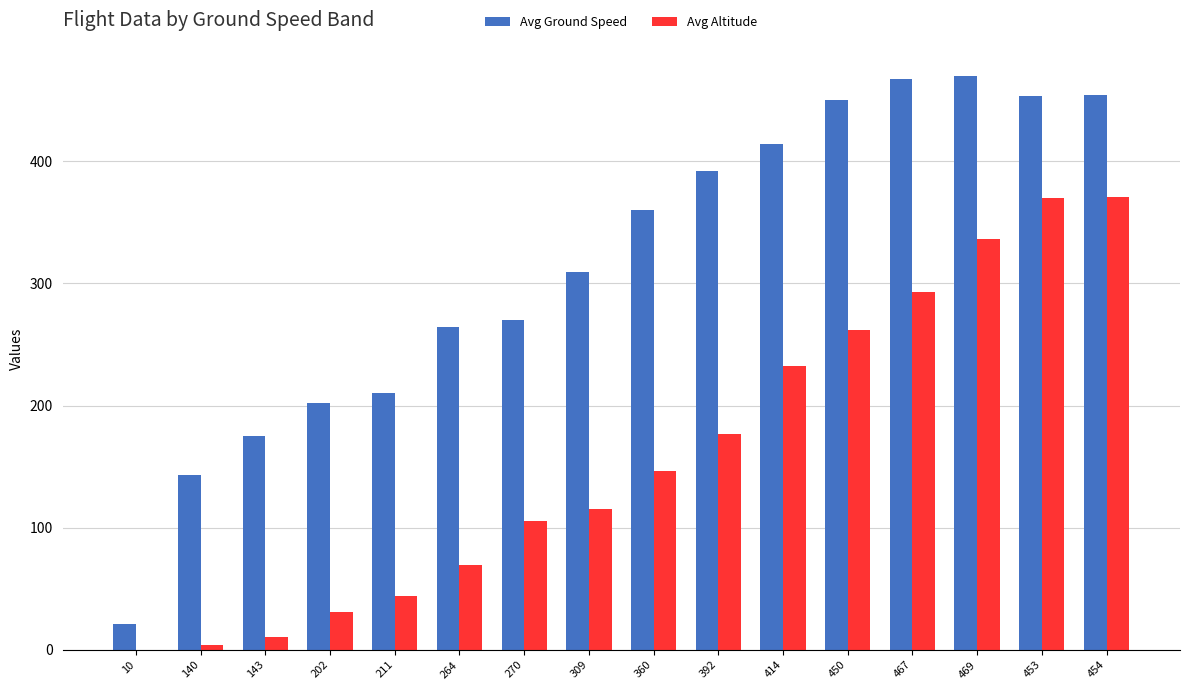

Which series changed the most between 270 and 360?

Avg Ground Speed